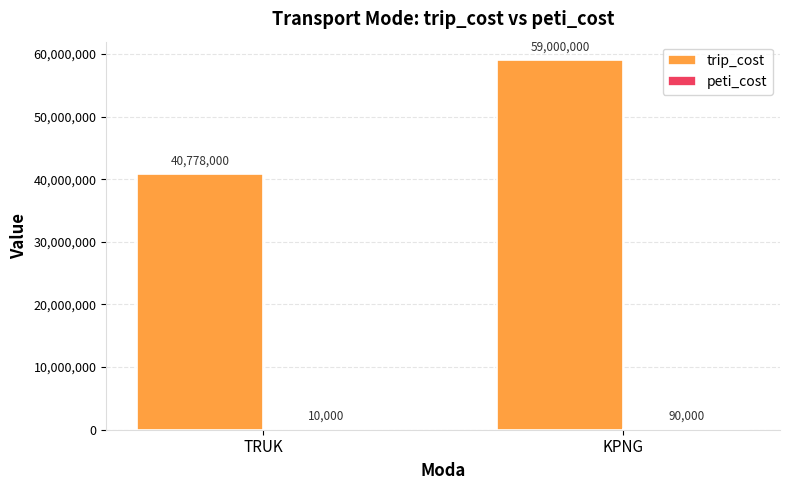

Which series changed the most between TRUK and KPNG?

trip_cost